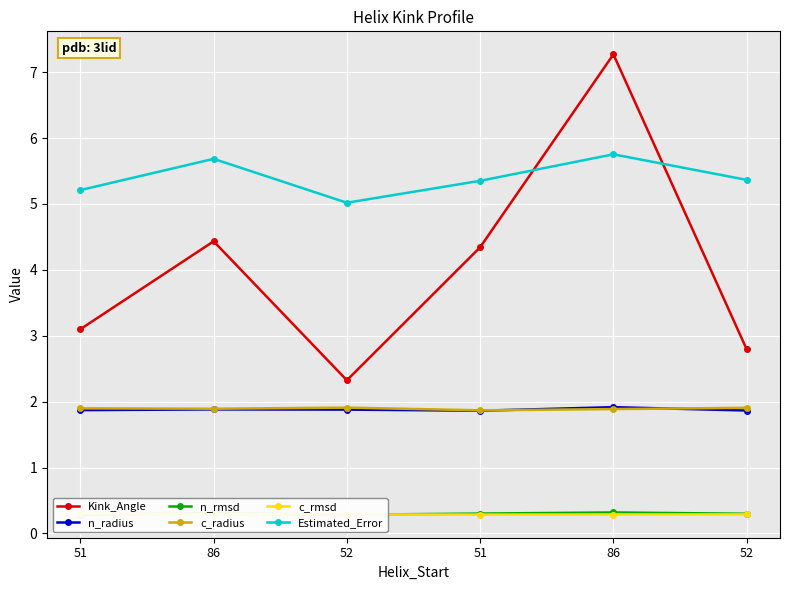

True or false: n_radius and Kink_Angle intersect in this chart.

False